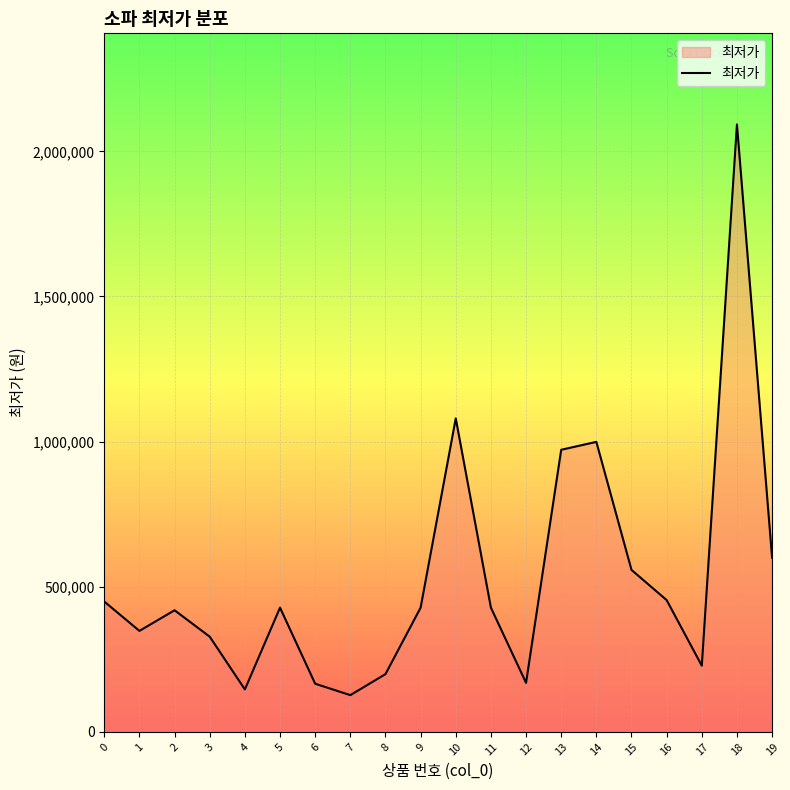

Approximately how many times larger is the value at 2 compared to 12?

2.5